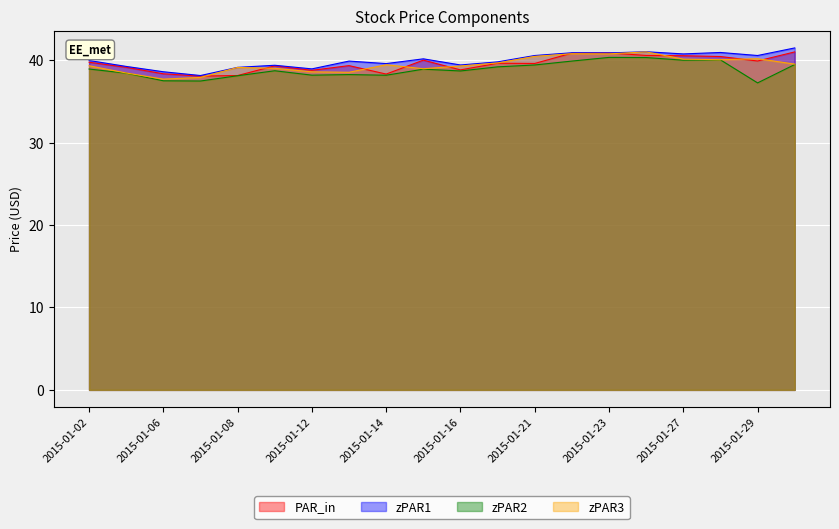

What is the maximum value shown in the chart?

41.5